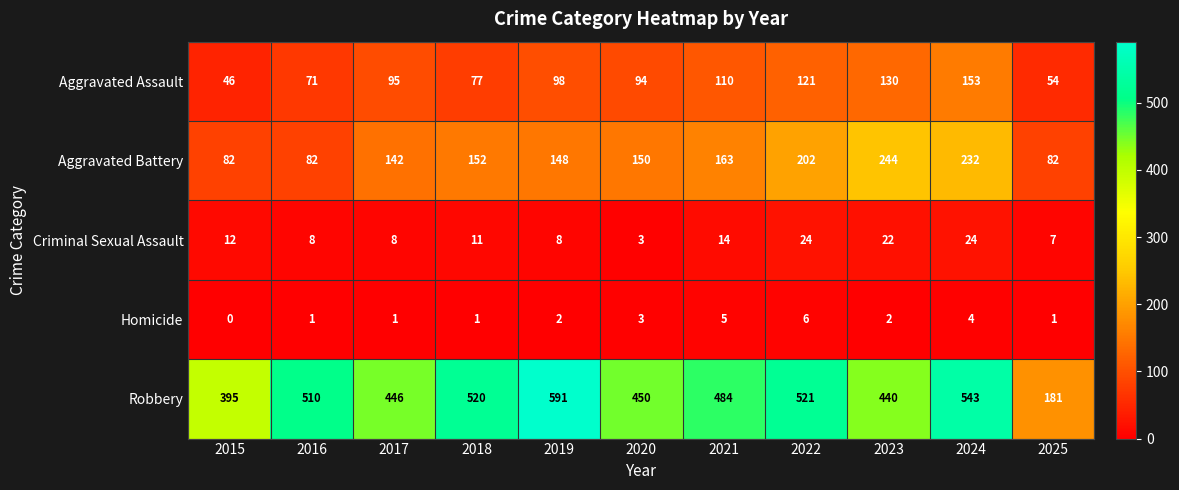

What is the average value of the Aggravated Assault series?

95